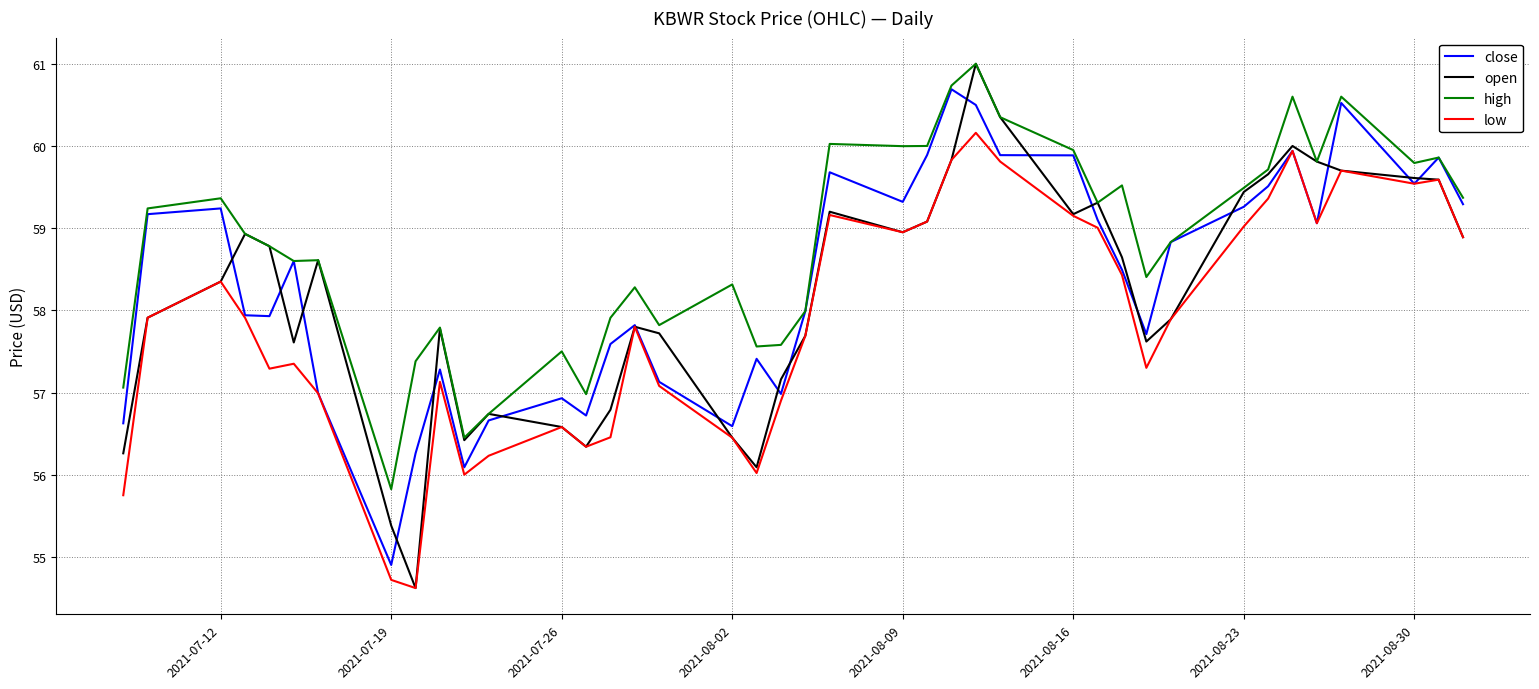

Which series has the largest total across all categories?

high